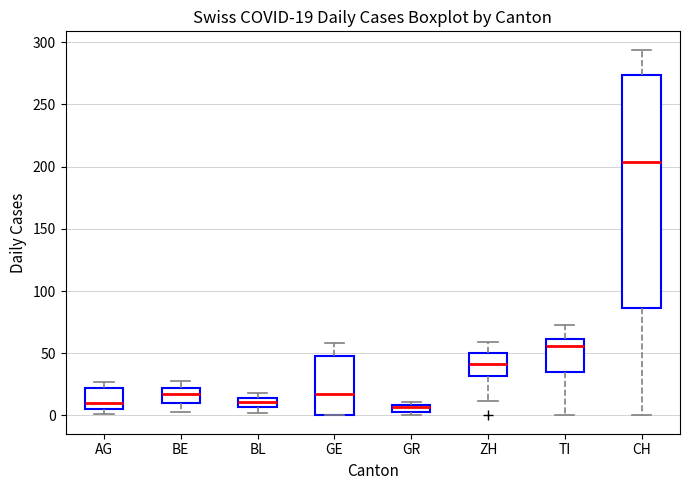

Which box's median line is the highest?

CH